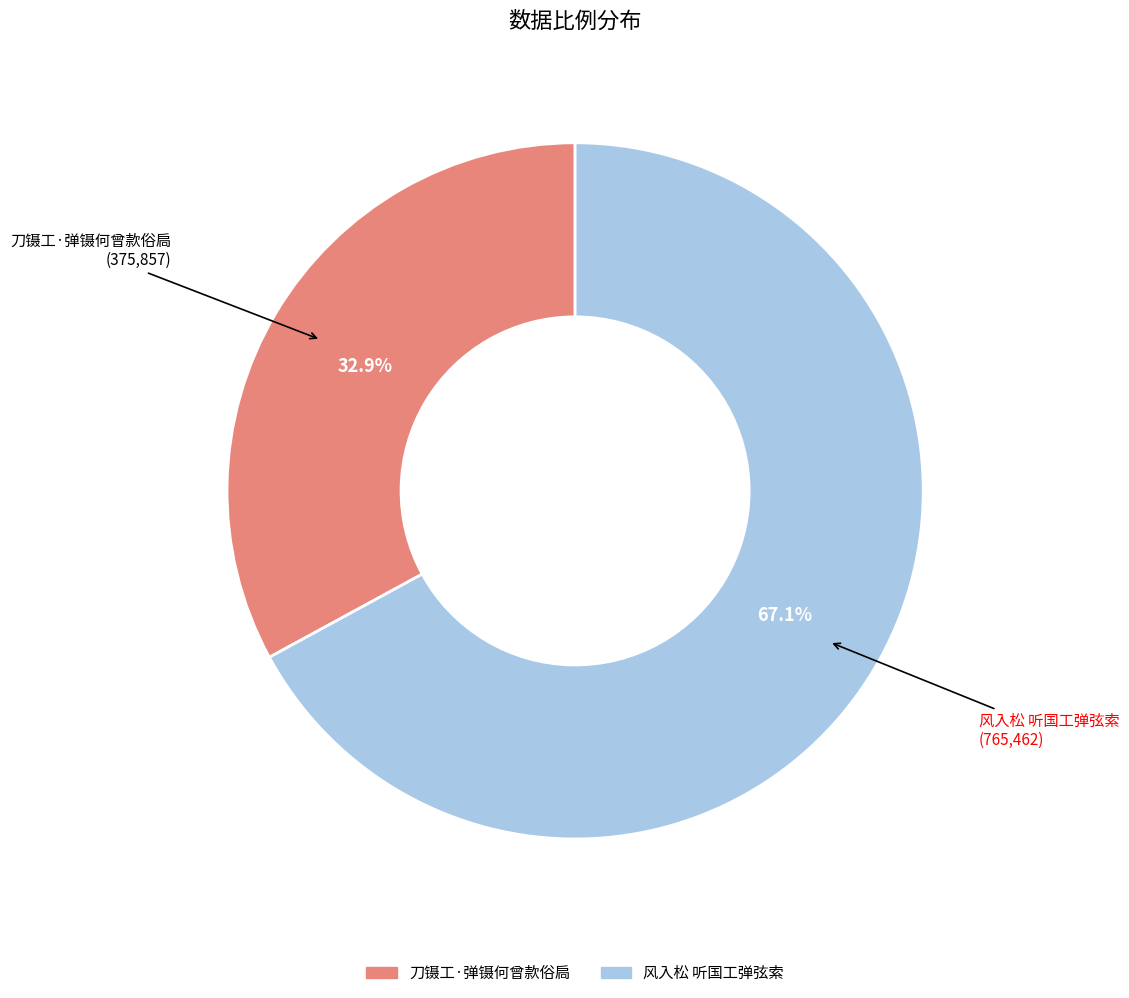

Is there a majority slice in this chart?

Yes